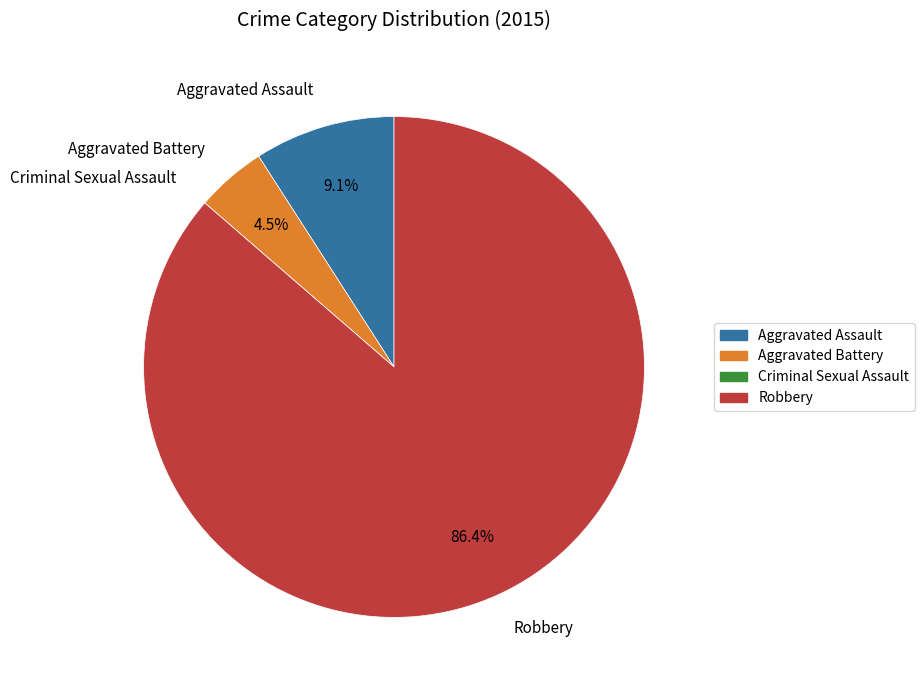

To the nearest percent, what portion does Aggravated Assault represent?

9%